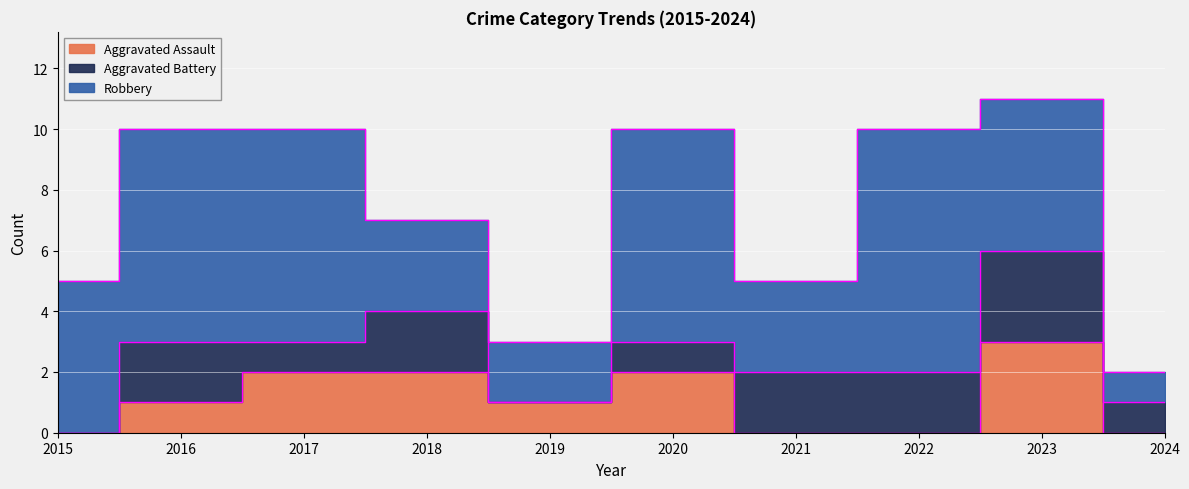

Which series has the largest range (max minus min)?

Robbery